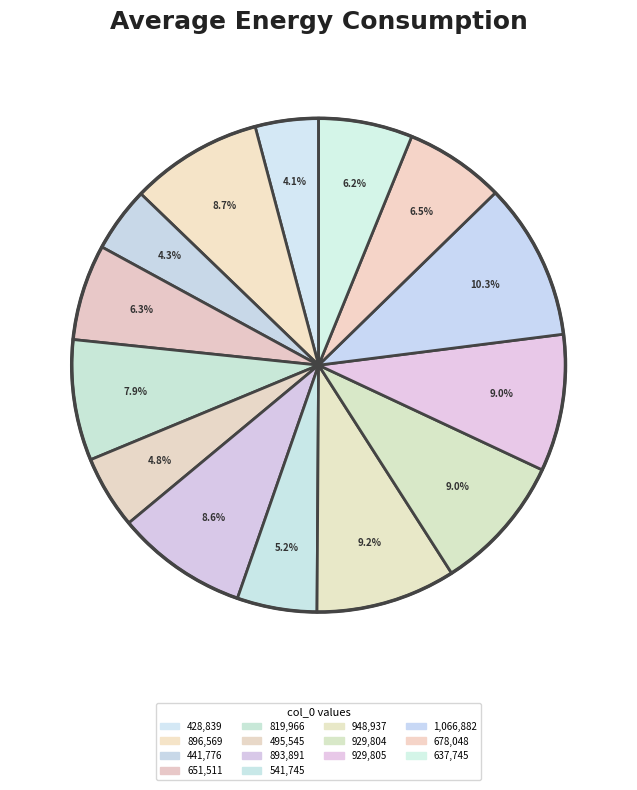

Is there a majority slice in this chart?

No